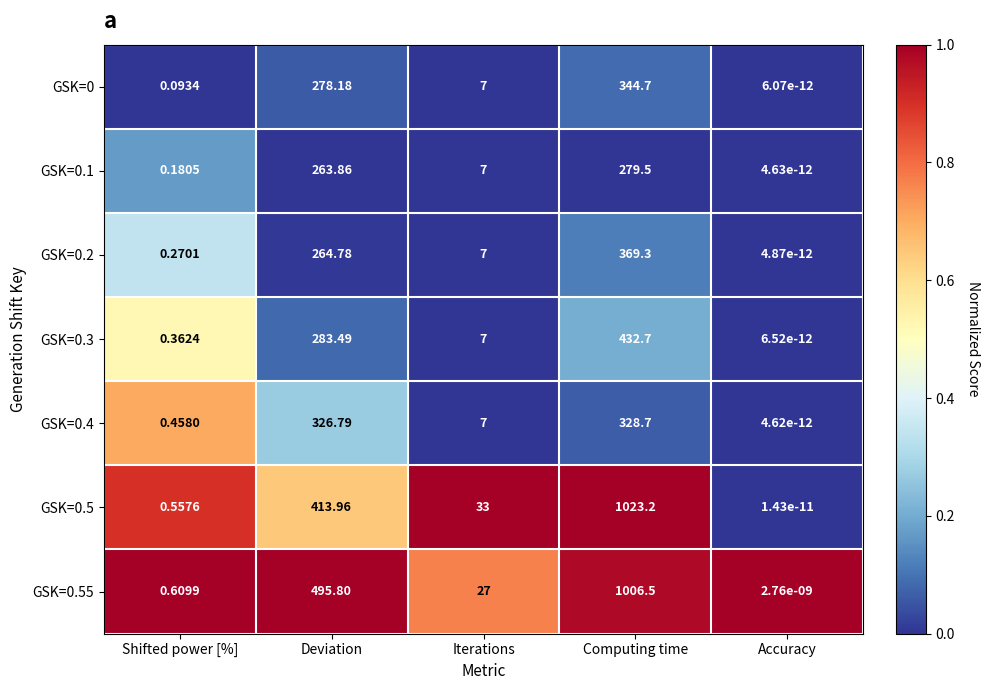

List the labels in order of GSK=0.2 value, largest first.

Computing time, Deviation, Iterations, Shifted power [%], Accuracy